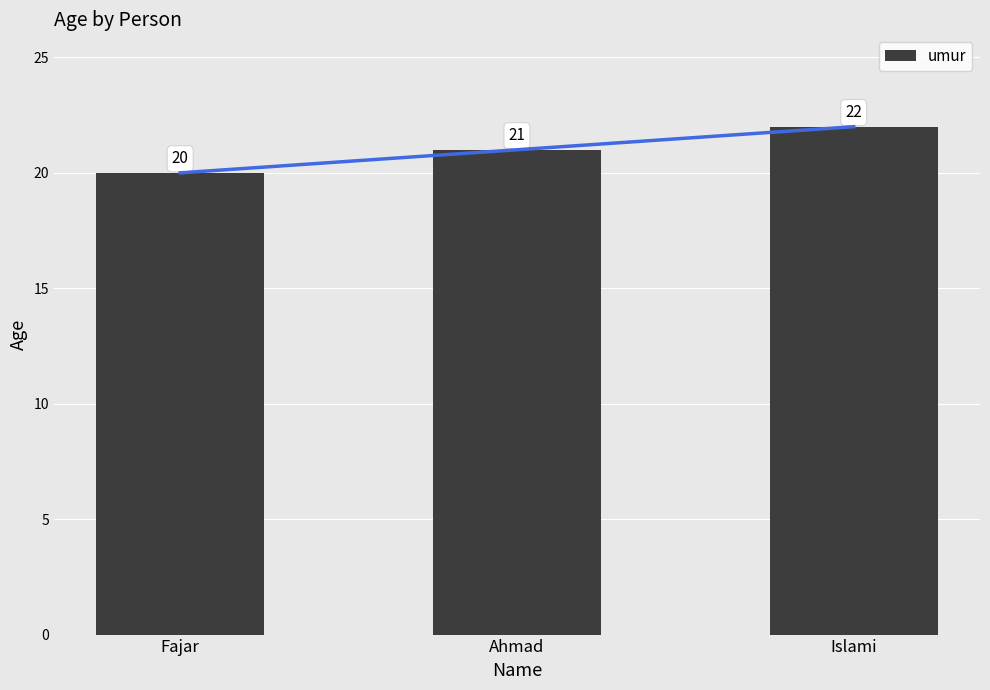

Which has a higher value, Islami or Ahmad?

Islami